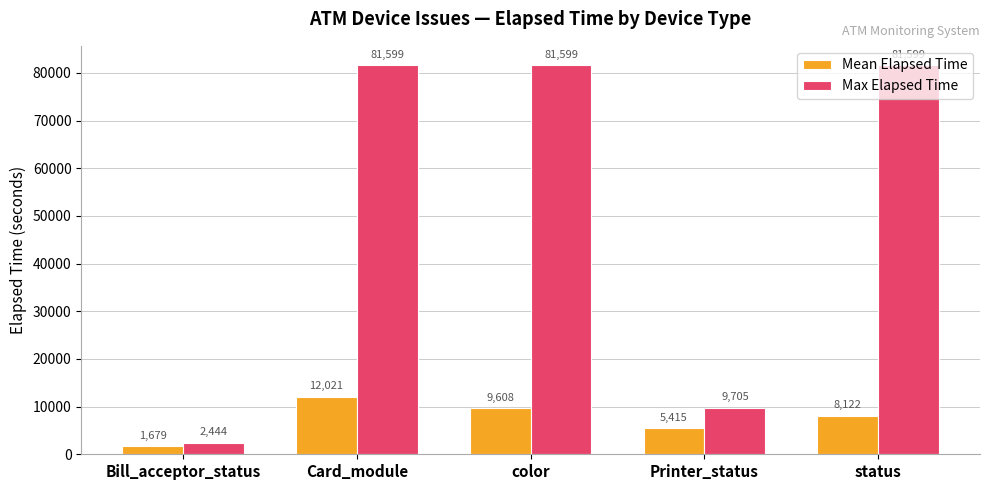

Which series has the largest range (max minus min)?

Max Elapsed Time